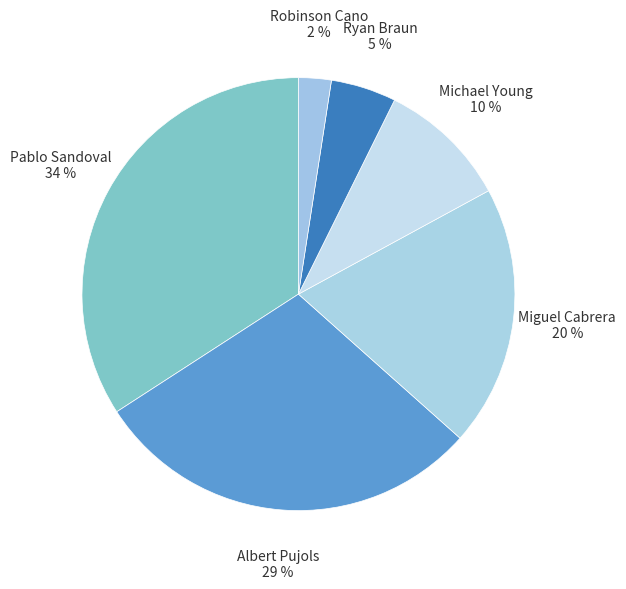

Which has a higher value, Miguel Cabrera or Ryan Braun?

Miguel Cabrera